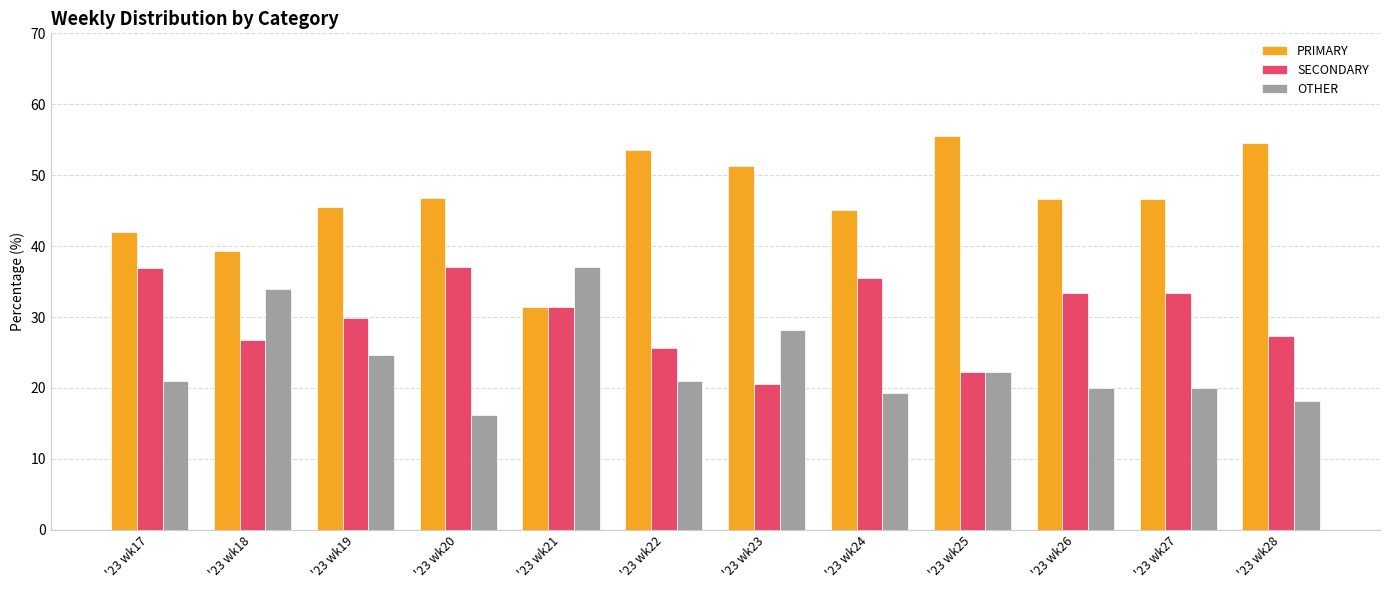

Are the bars grouped side by side (vs. stacked)?

Yes